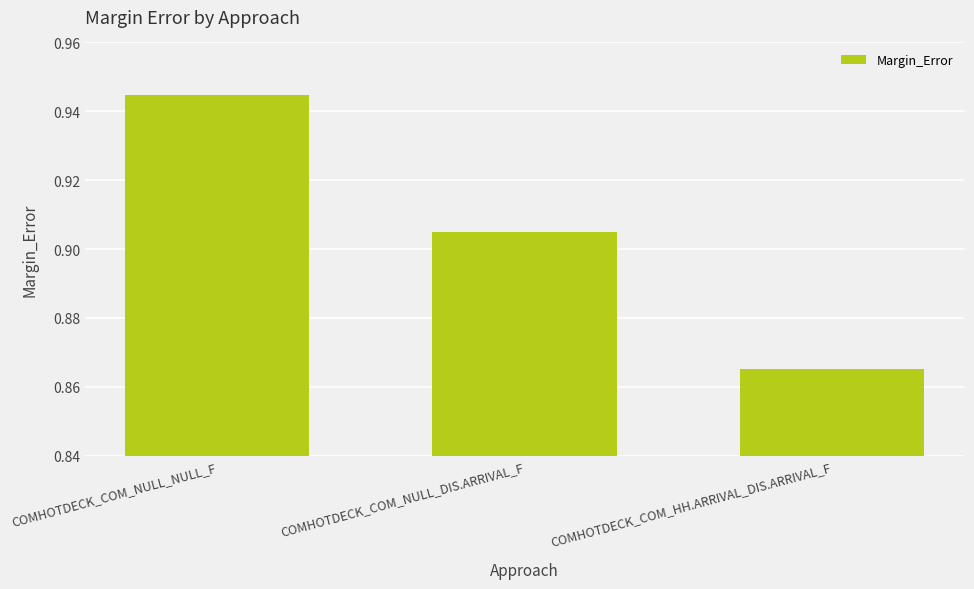

Does the chart contain any negative values?

No